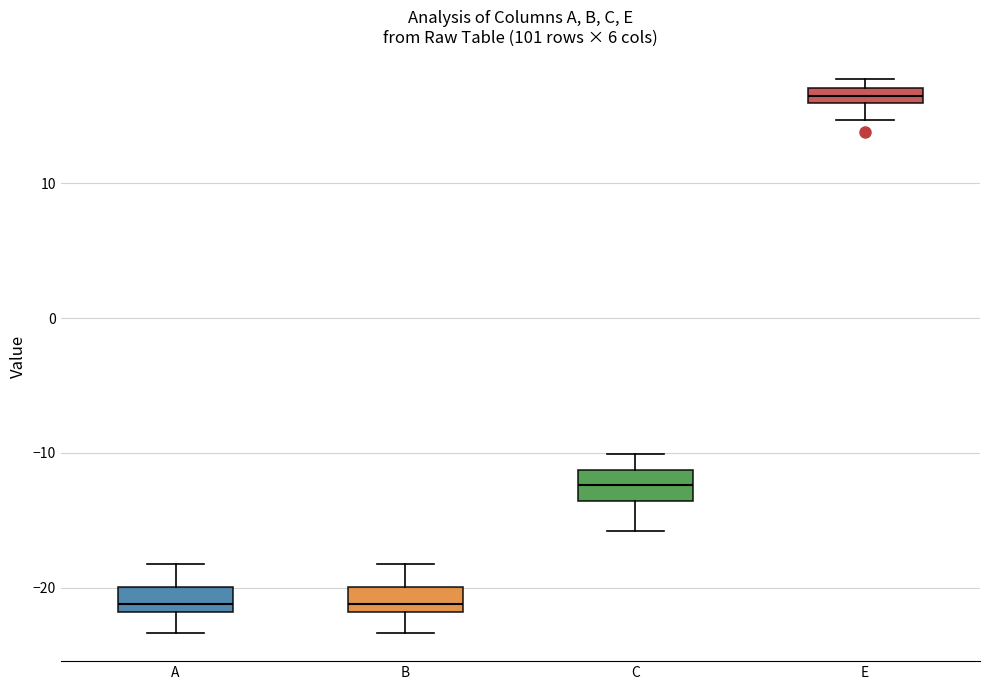

Where is the lower edge of the box for C on the y-axis? The values are not printed on the chart, so give them approximately, as read against the axis.

-14